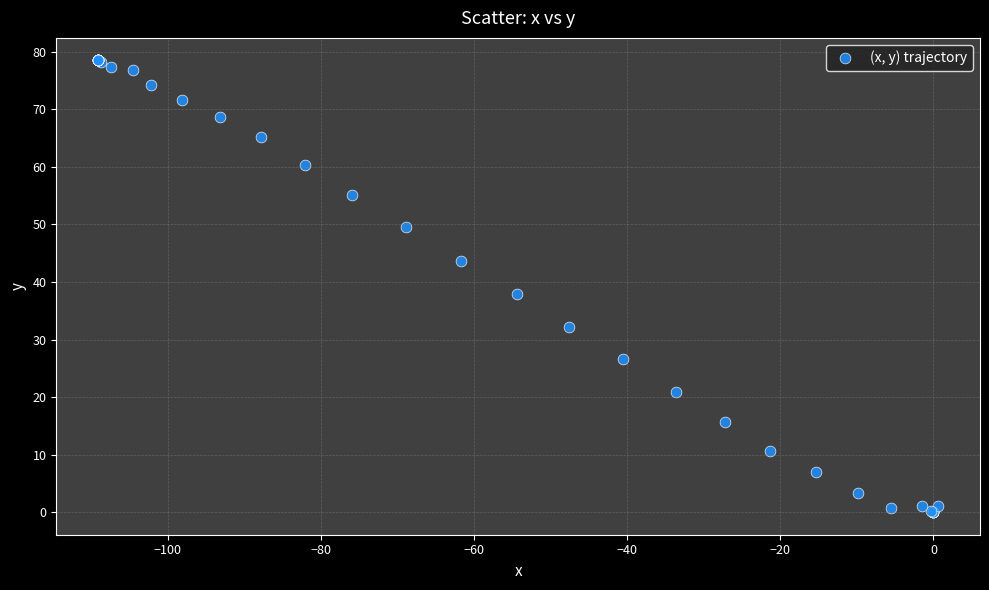

What Y value in the scatter plot is closest to 39?

37.9